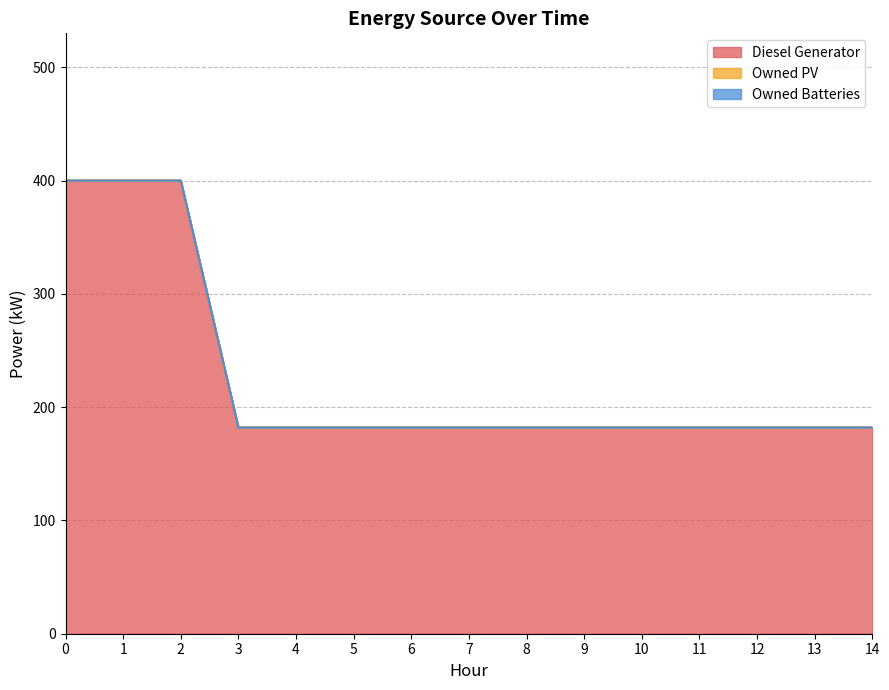

What are all the series names shown in the legend?

Diesel Generator, Owned PV, Owned Batteries